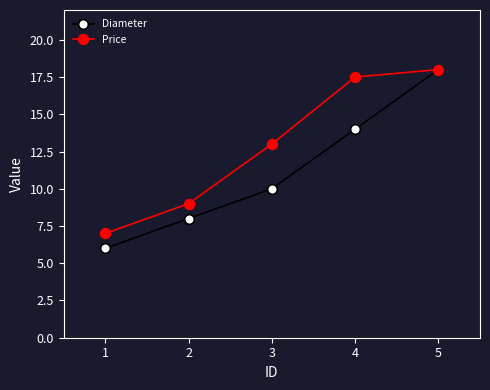

At 1, list the series in order from largest to smallest.

Price, Diameter